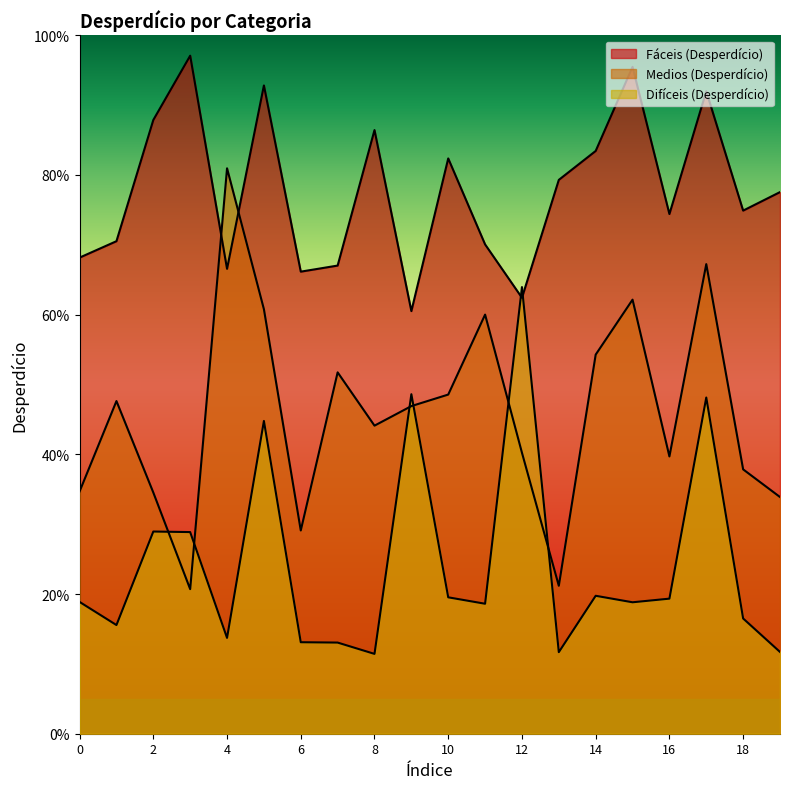

How many series are shown in this chart?

3